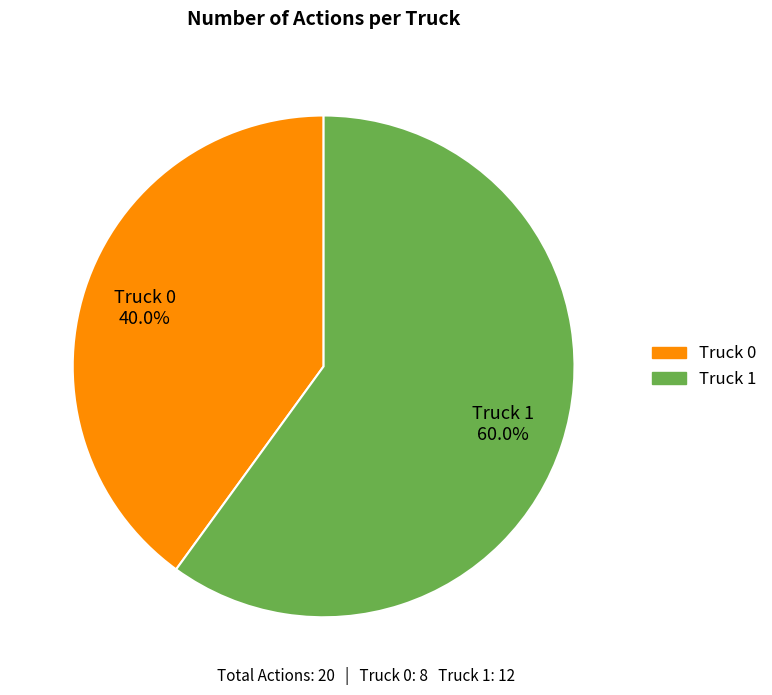

The Truck 1 slice represents 71% of the pie. True or false?

False